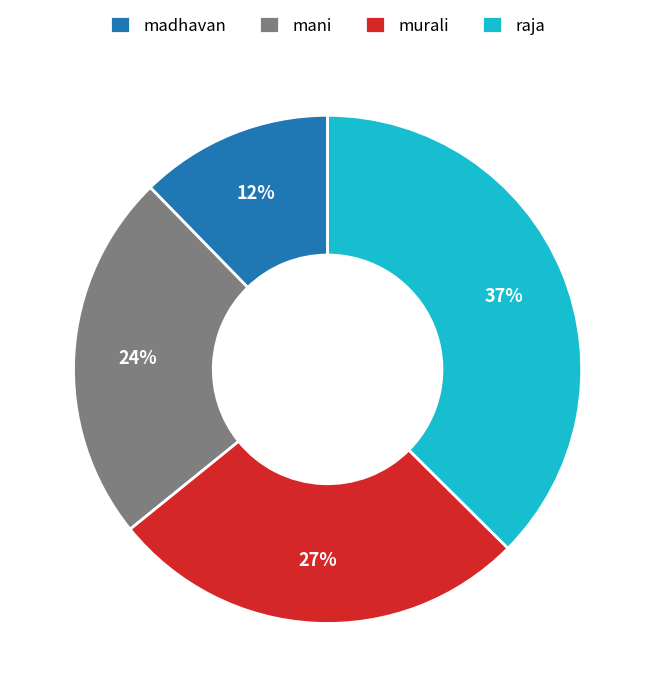

Which category has the biggest portion of the pie?

raja